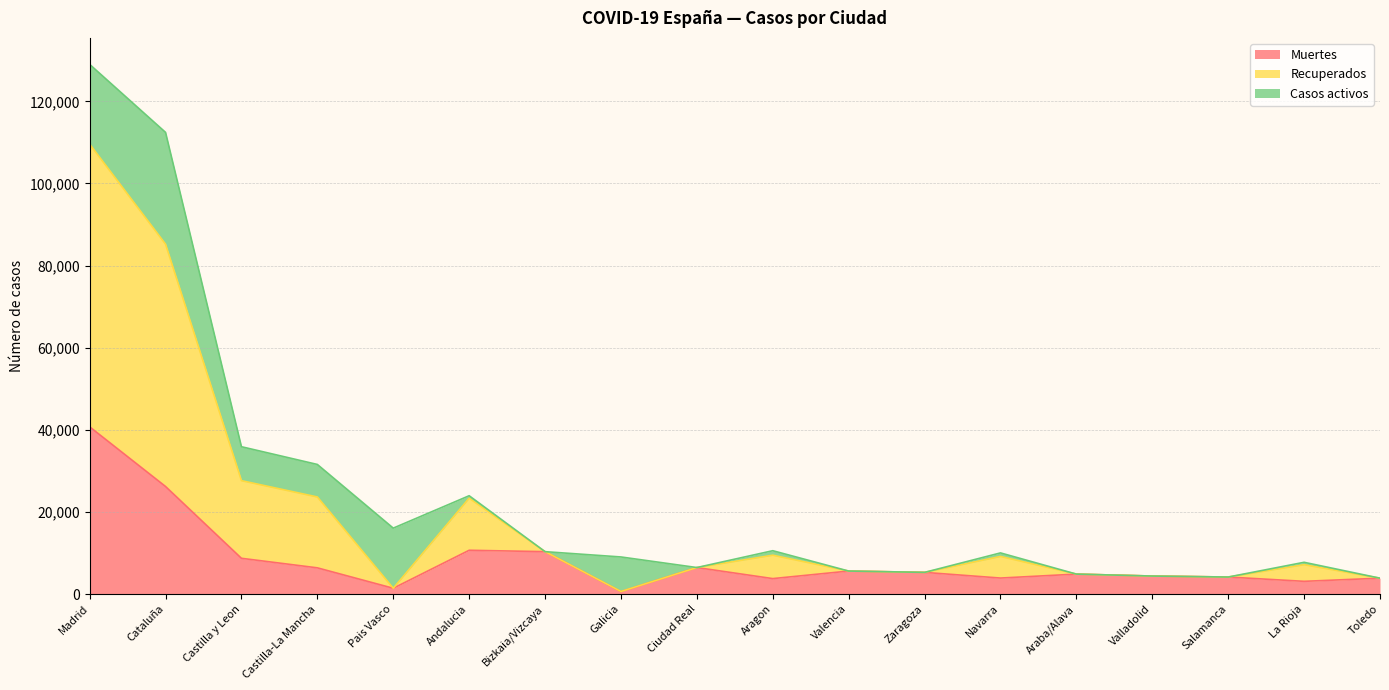

At which label is Muertes closest to 20670?

Cataluña